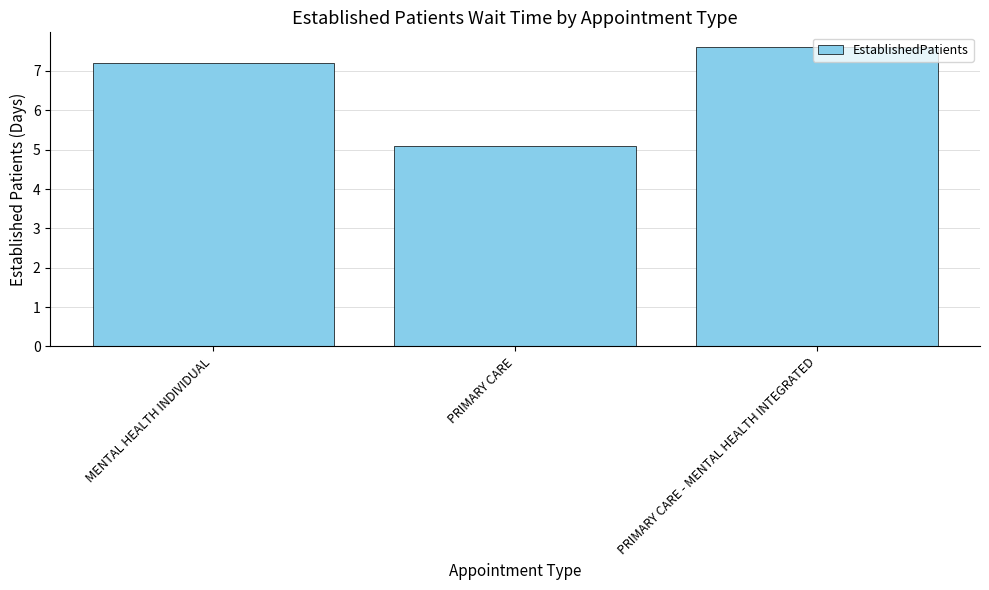

What is the sum of all values?

19.9